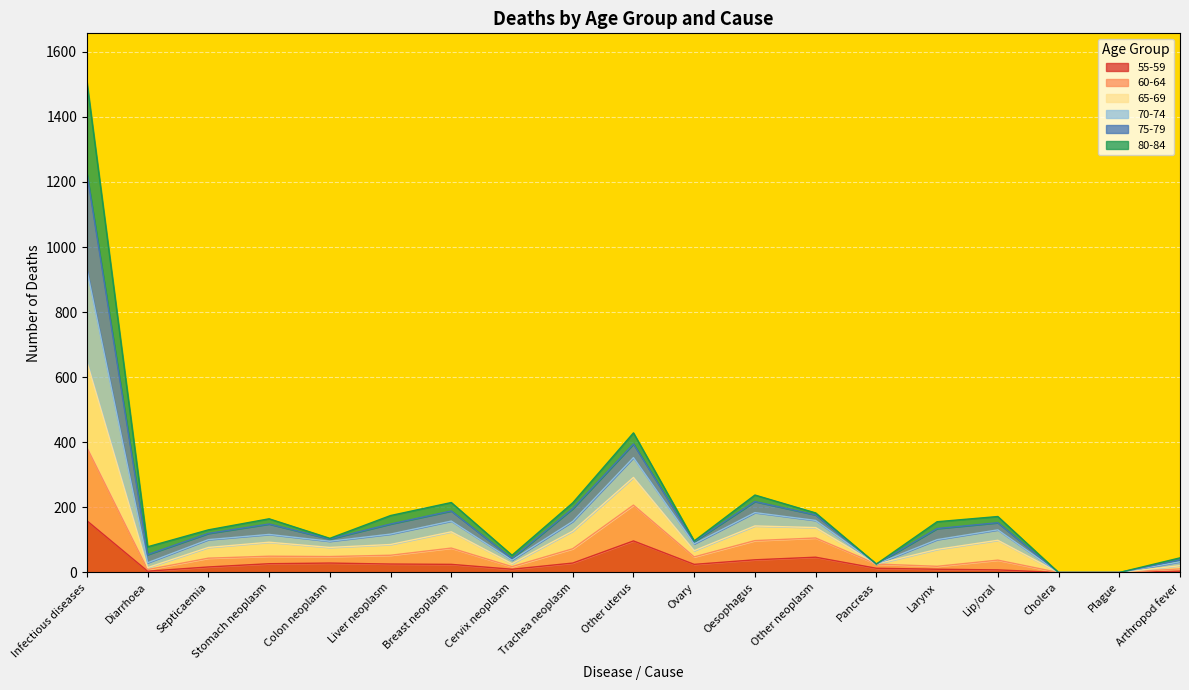

True or false: 70-74 has a value of 0 at Plague.

True